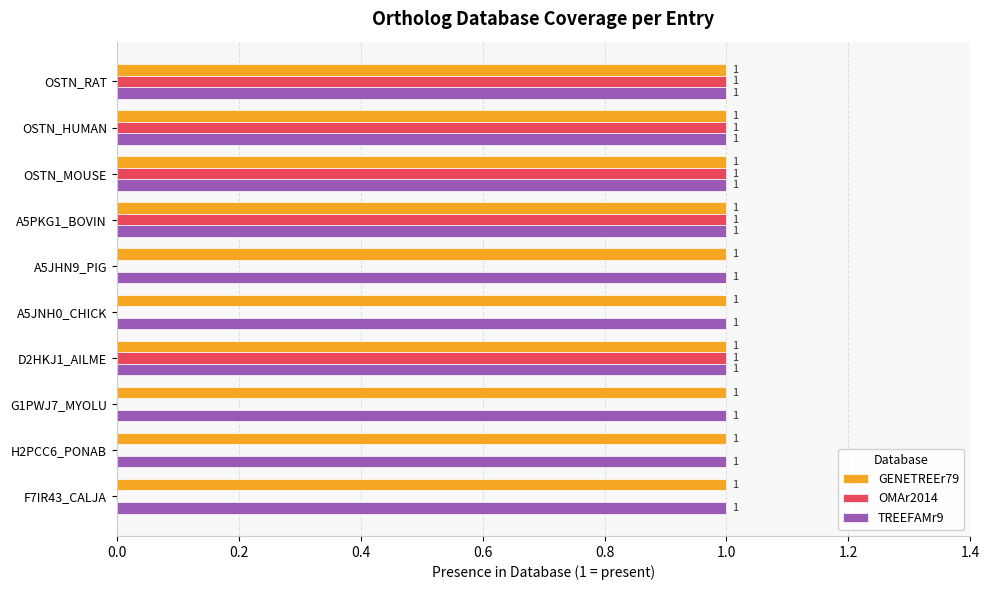

What are all the series names shown in the legend?

GENETREEr79, OMAr2014, TREEFAMr9